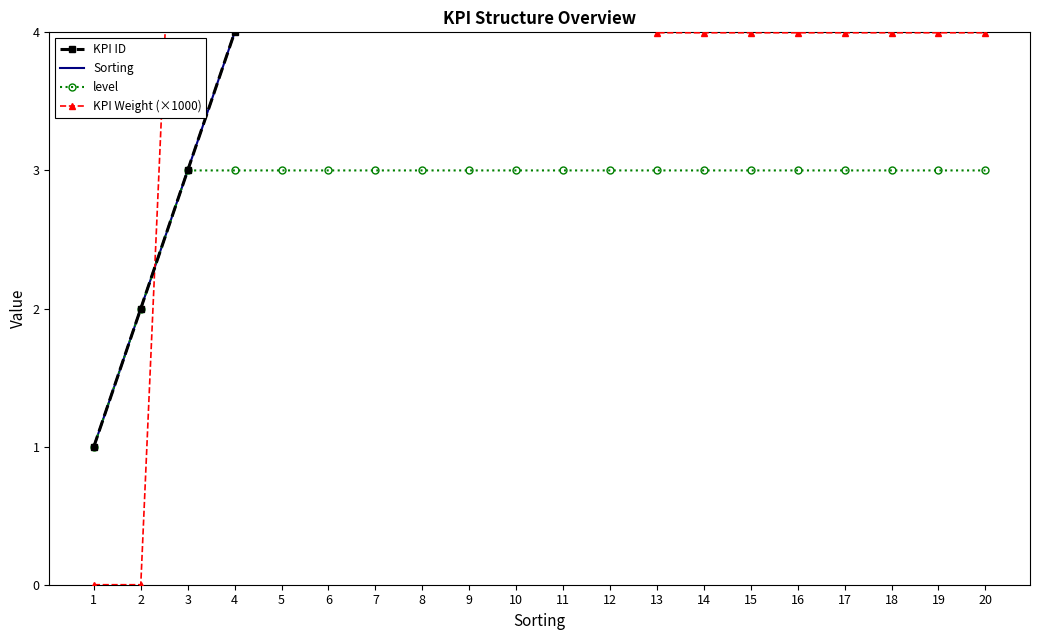

How many intersections are there between KPI Weight (×1000) and level?

1